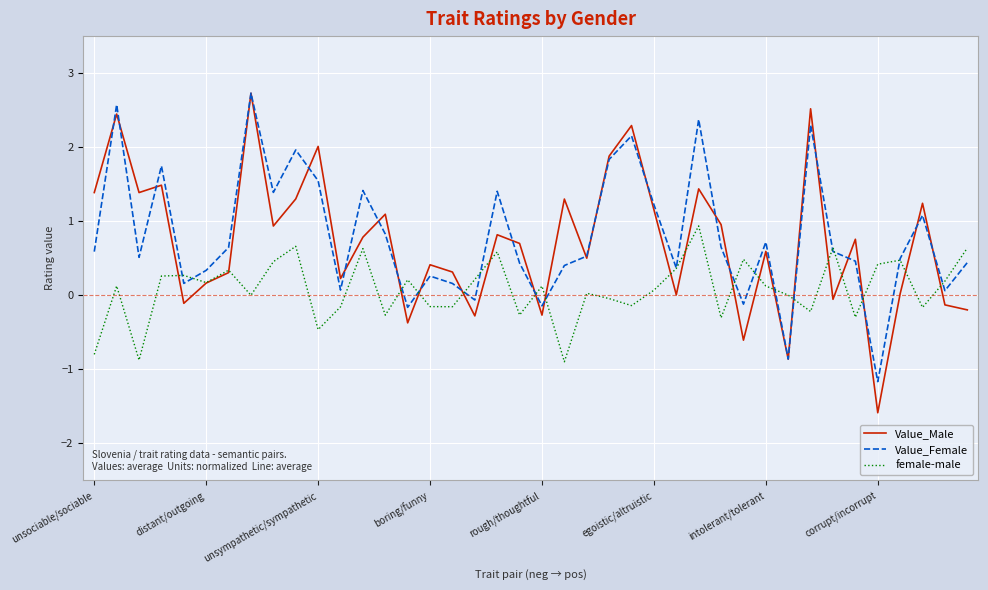

Which series has the largest range (max minus min)?

Value_Male